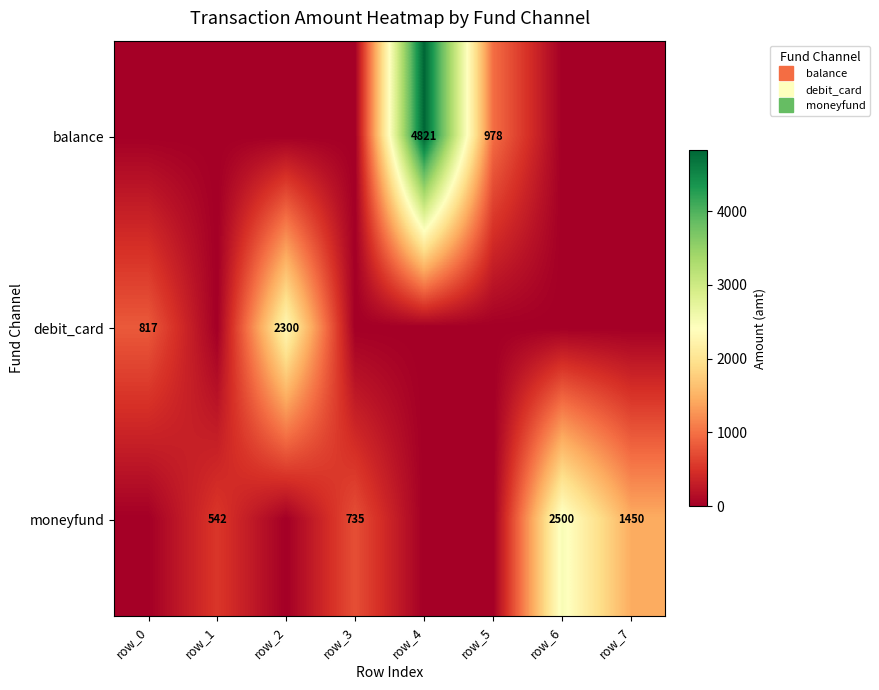

What is the total value across all series at row_6?

2500.0